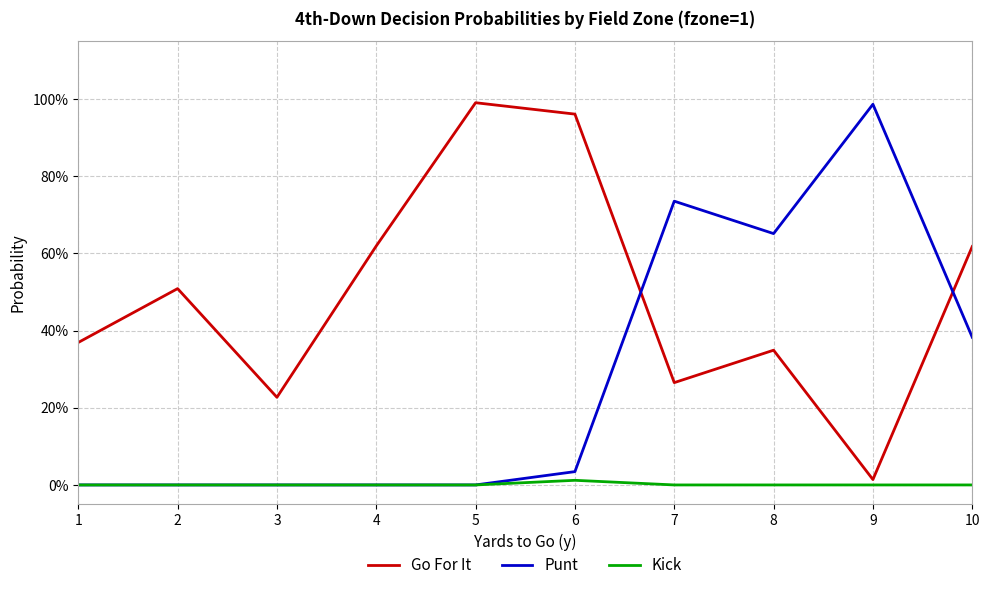

Which series has the widest spread of values?

Punt